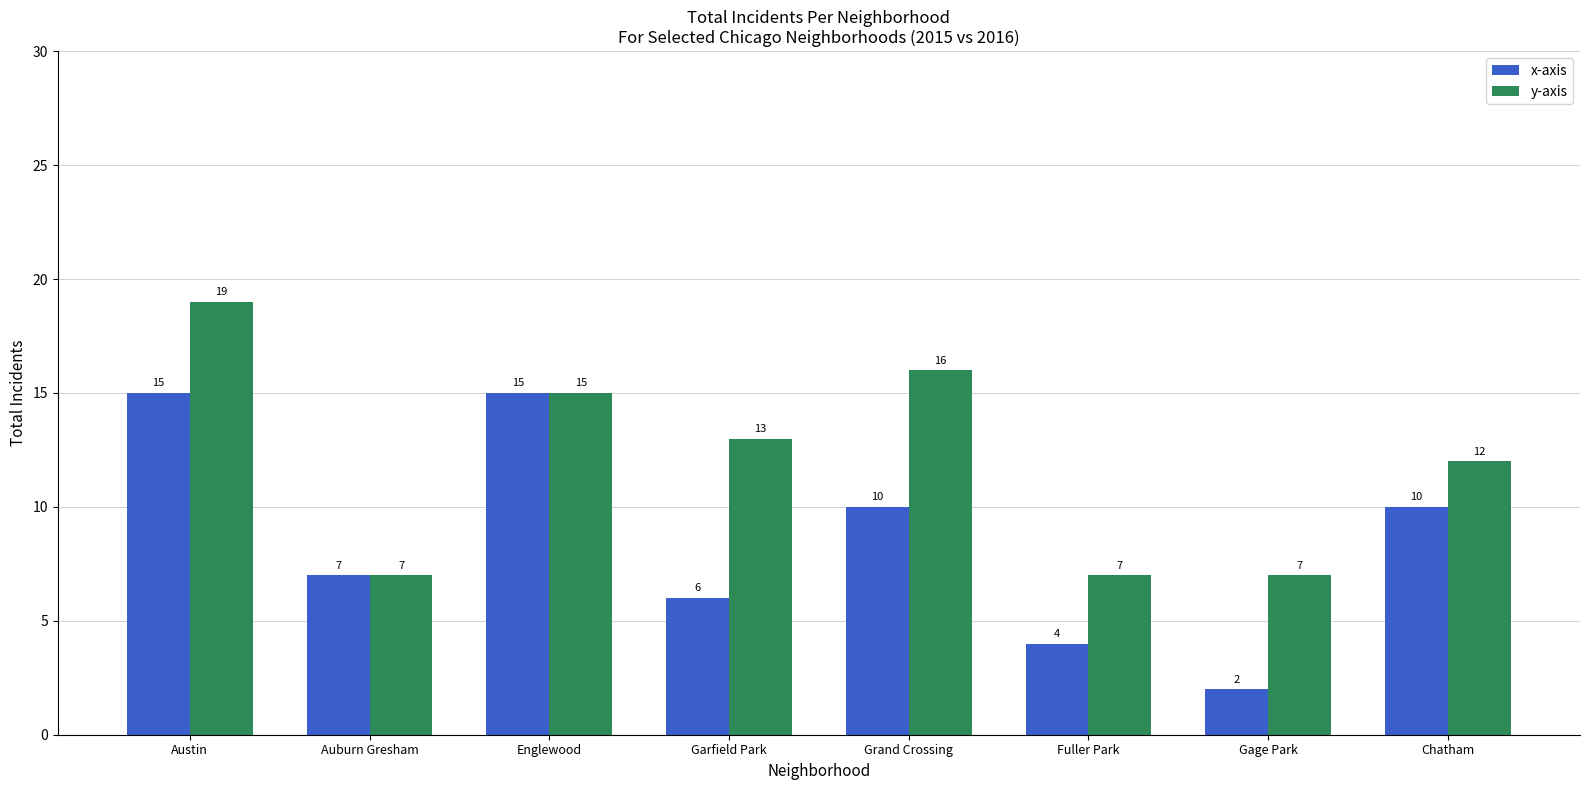

List the series in order of their overall mean, highest first.

y-axis, x-axis